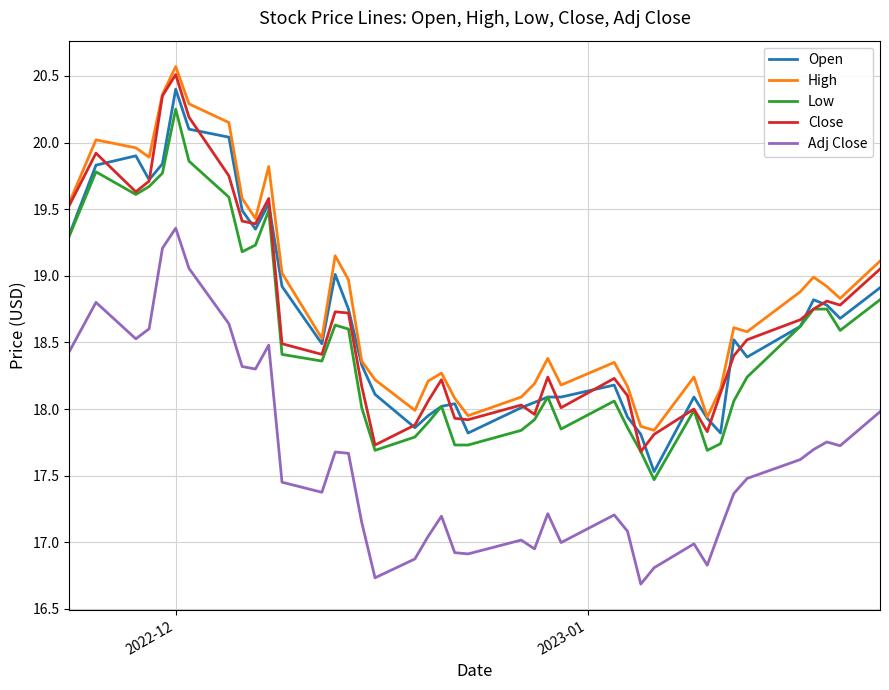

What is the maximum value for Close?

20.5